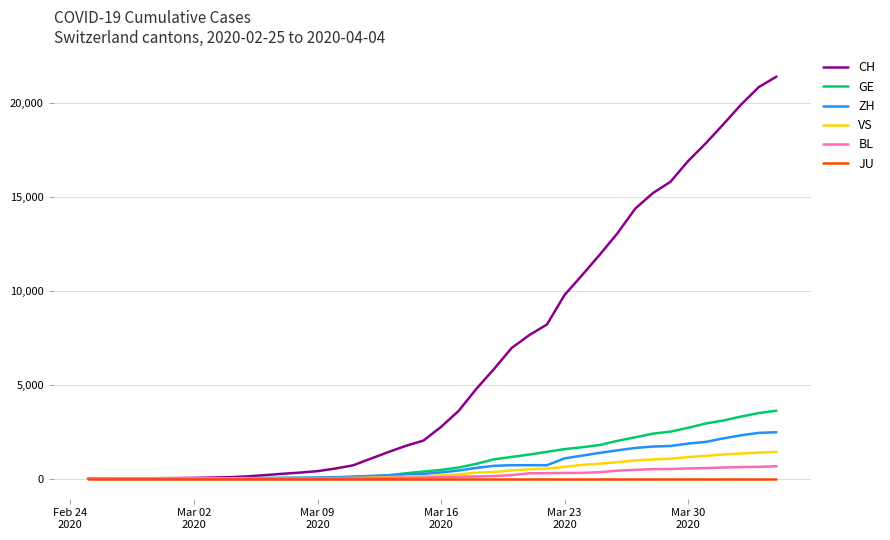

How many lines are shown in the chart?

6